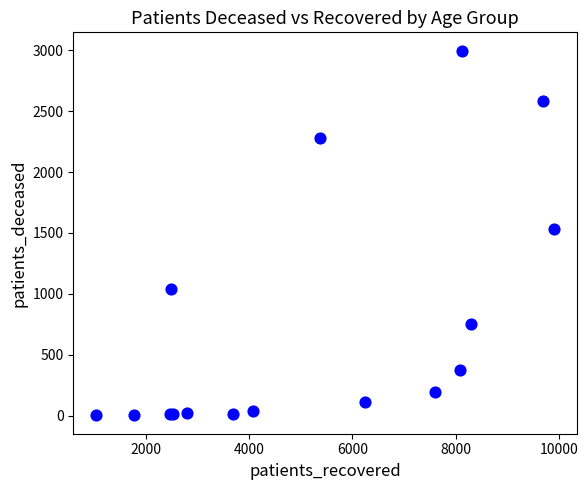

What Y value in the scatter plot is closest to 1499?

1533